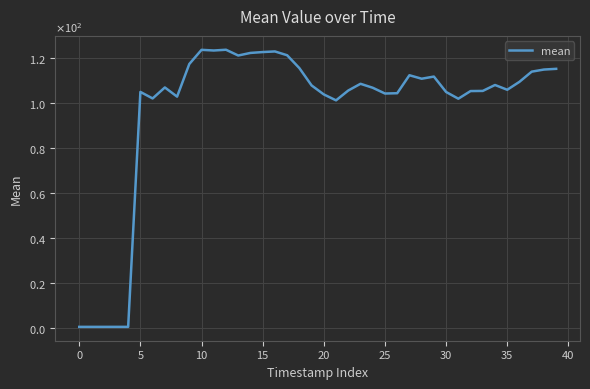

Does the chart have visible grid lines?

Yes